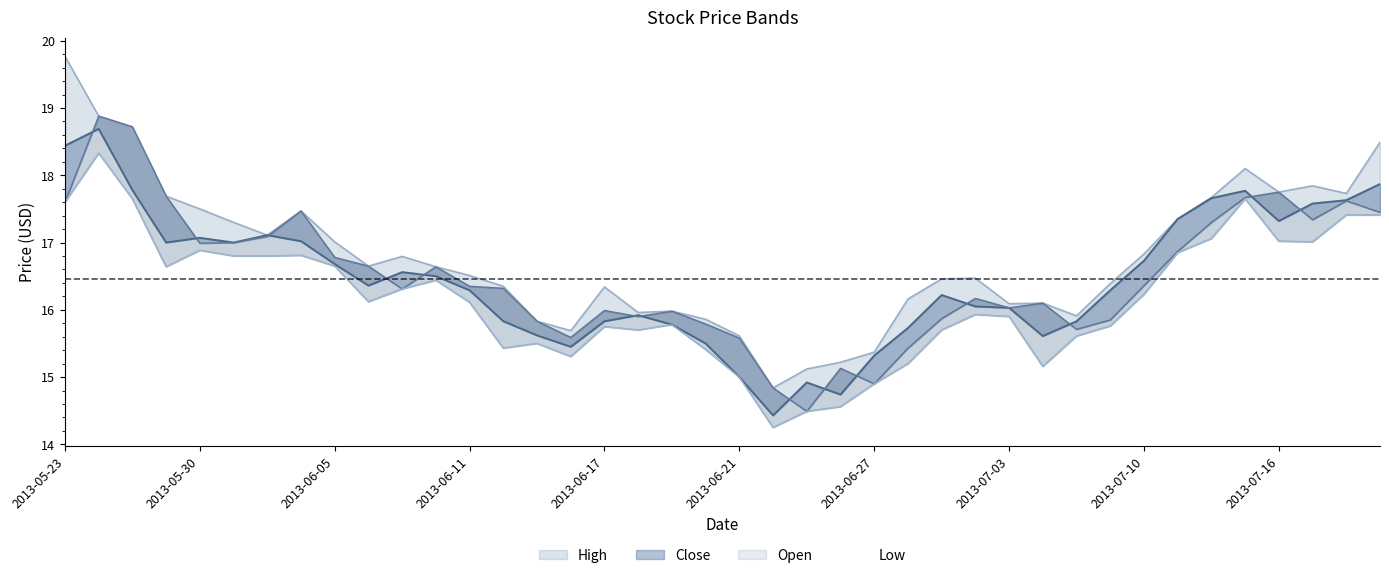

At which label does Close reach its minimum?

2013-06-24